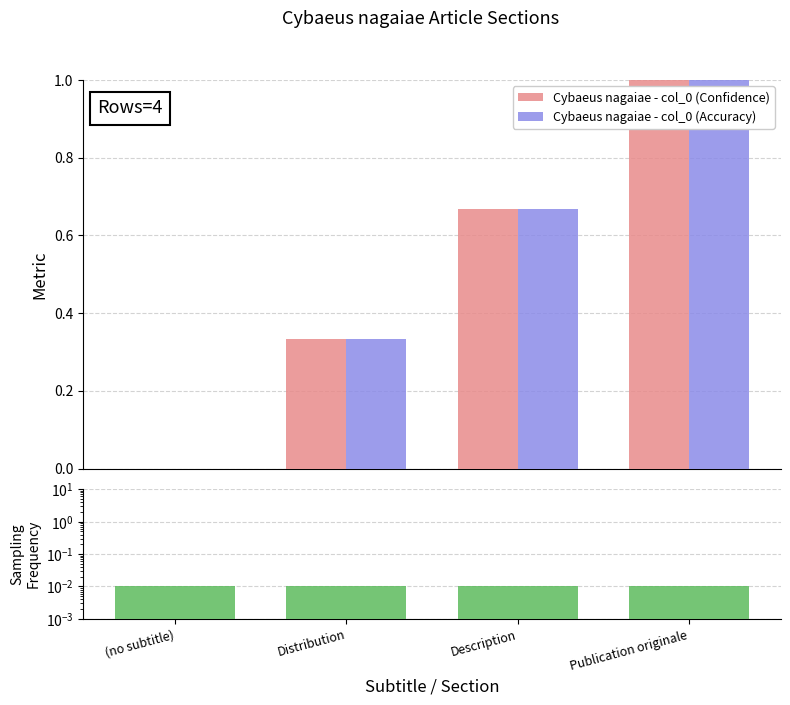

What is the total value across all series at Publication originale?

2.0